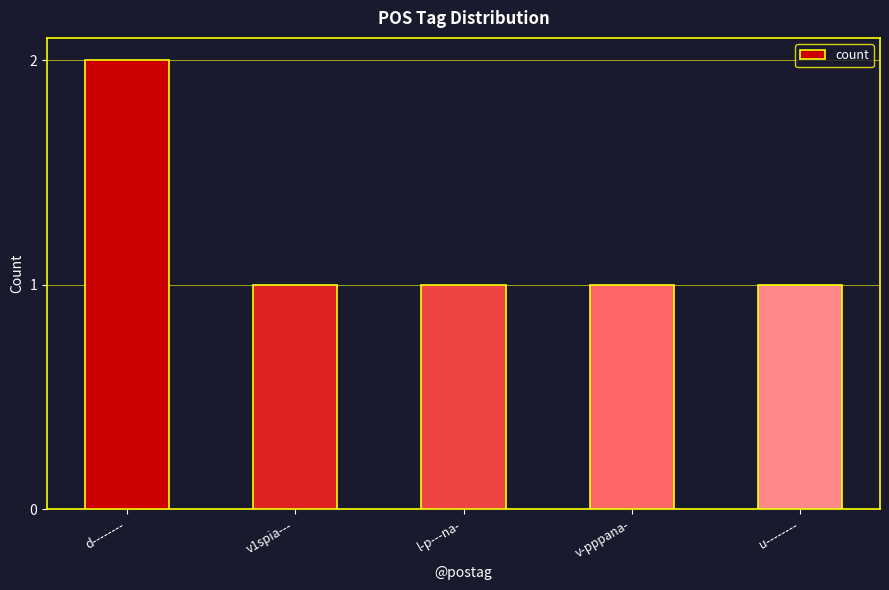

Which category has the highest value across all series?

d--------